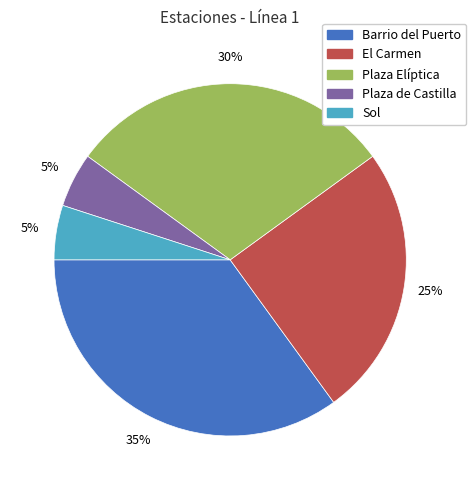

To the nearest percent, what is the difference between the largest and smallest slice percentages?

30%